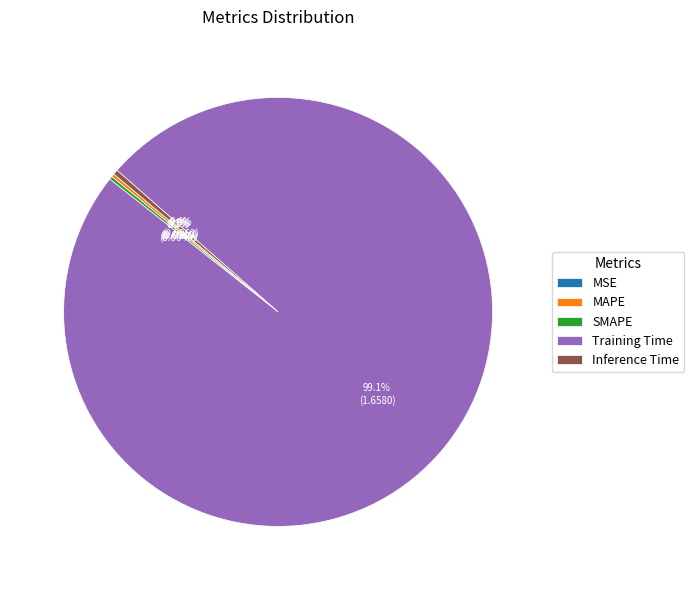

What portion of the pie excludes Inference Time?

99.6%